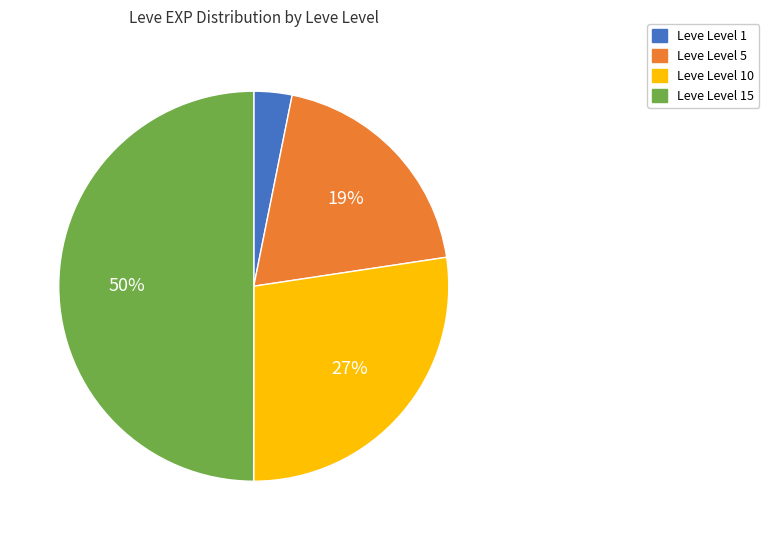

To the nearest percent, what is the difference between the largest and smallest slice percentages?

47%